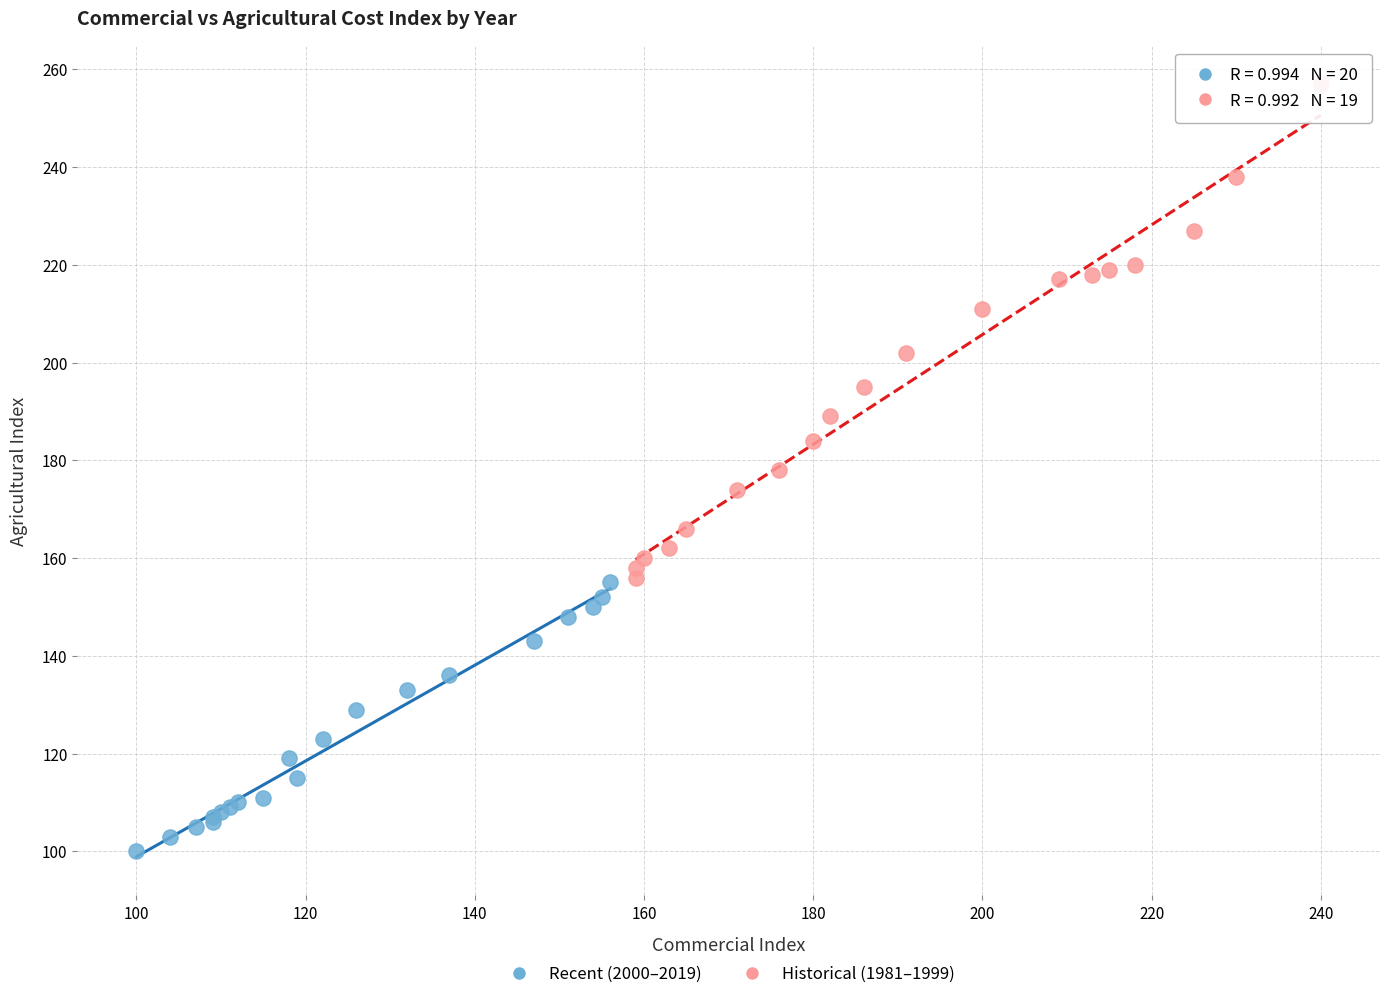

Which series has the widest spread of Y values?

Historical (1981–1999)